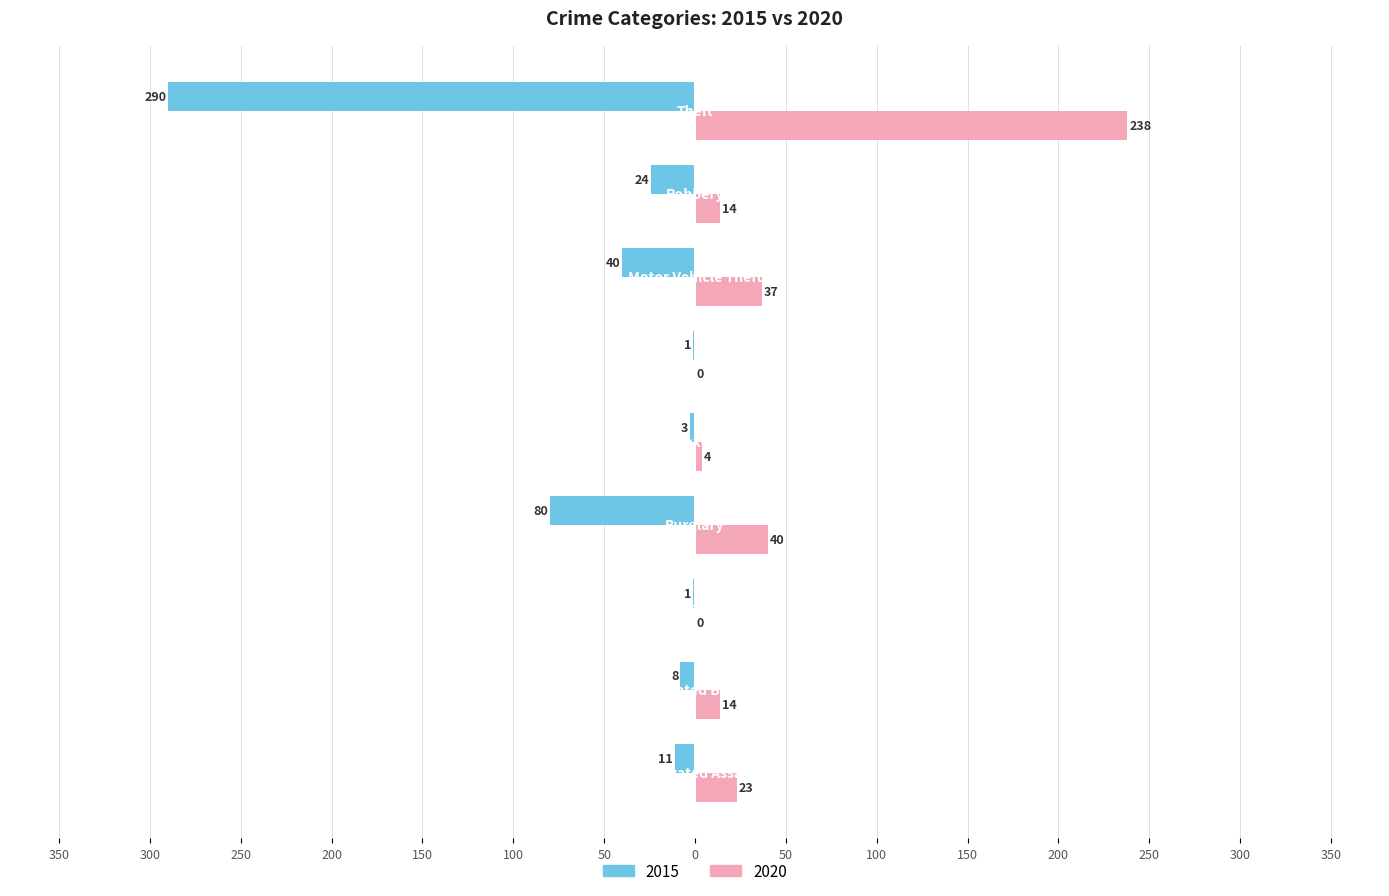

At how many categories does at least one series exceed 143?

1